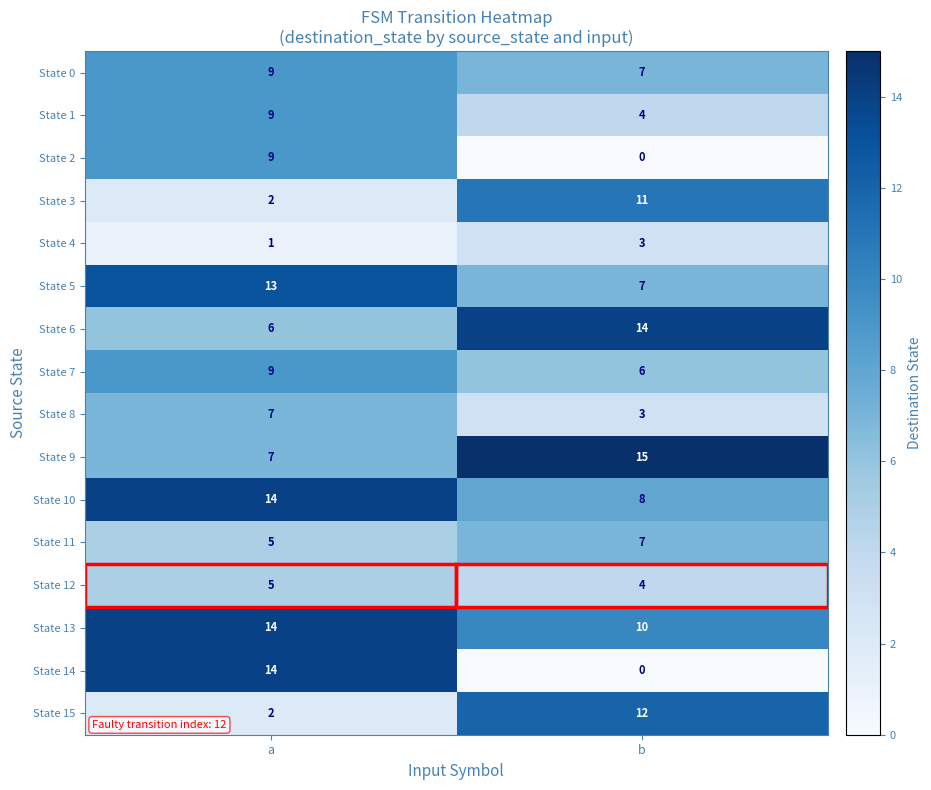

How many data points in State 11 are less than 7?

1